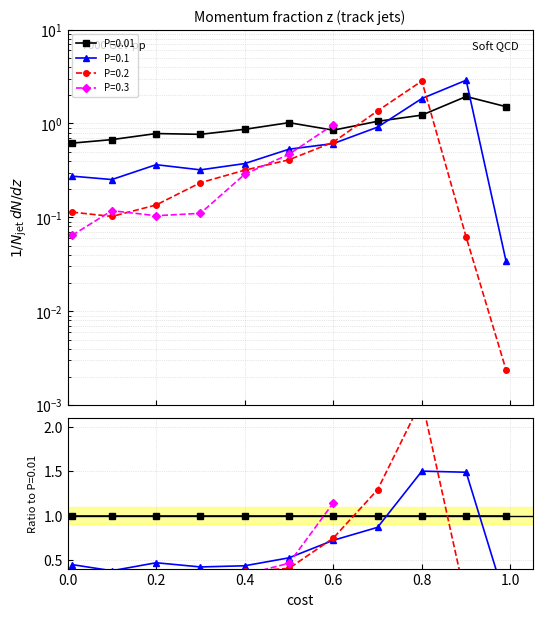

After their last crossing, which series has the higher values: P=0.01 or P=0.1?

P=0.01